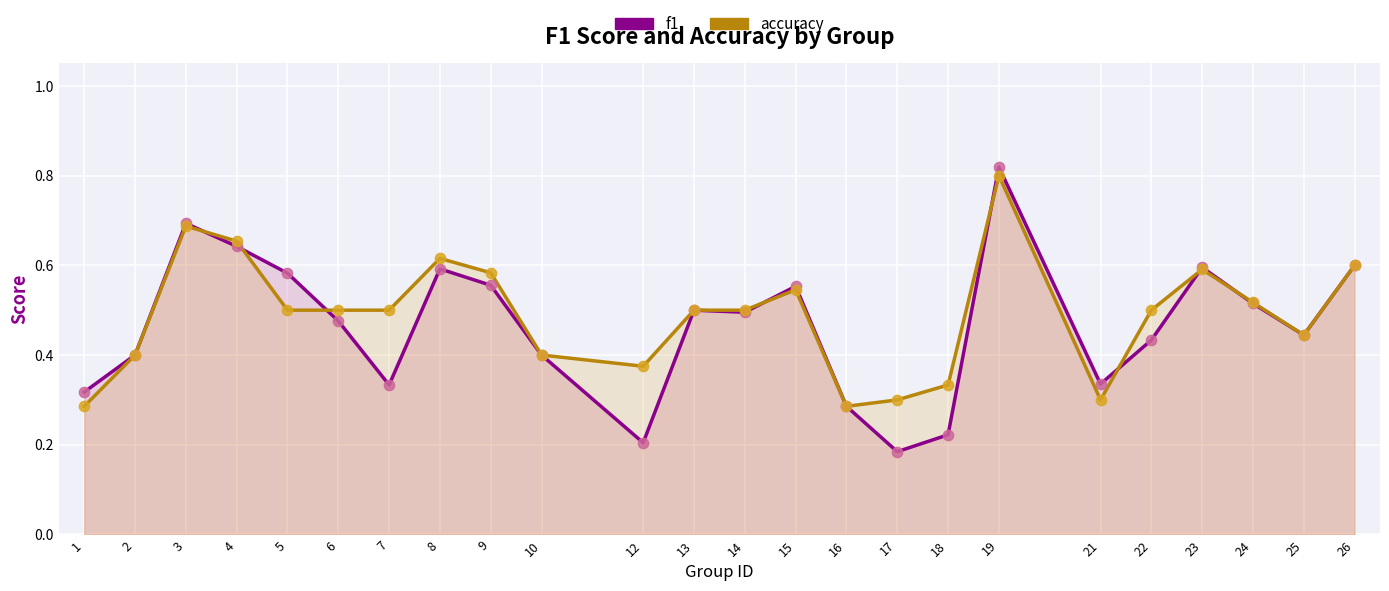

Which series has the widest spread of Y values?

f1